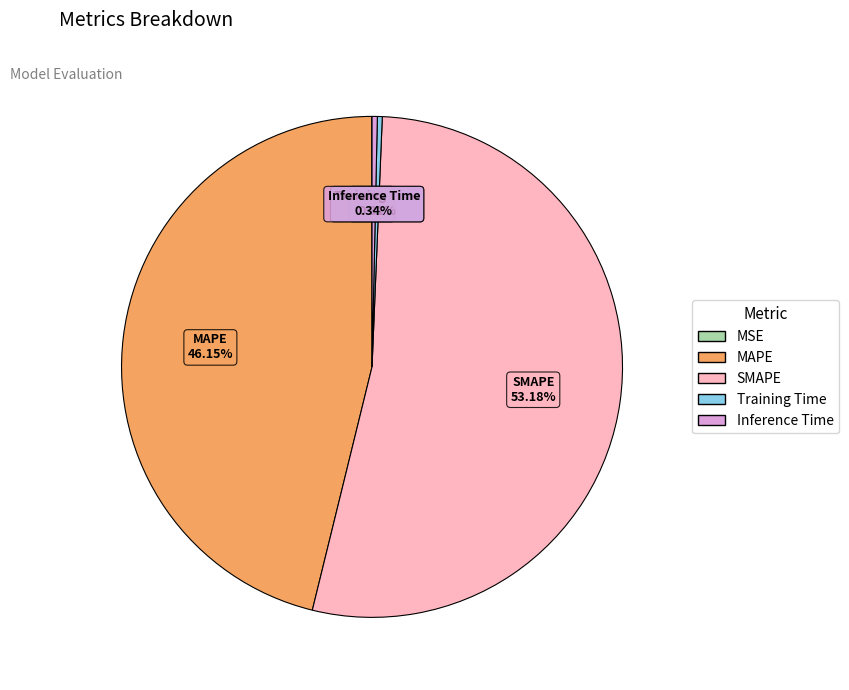

How much of the chart is everything except SMAPE?

46.8%